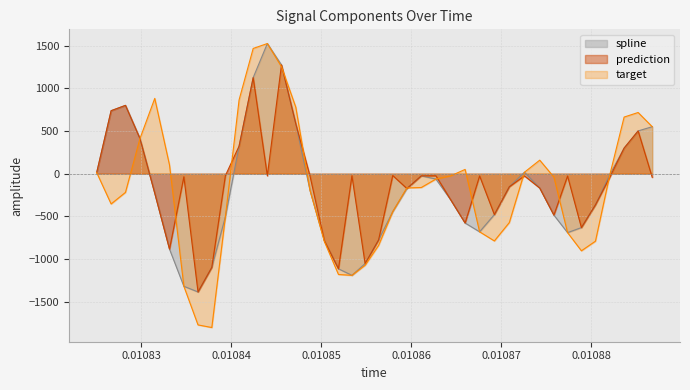

True or false: prediction has a value of -49.5 at 0.010848776.

False